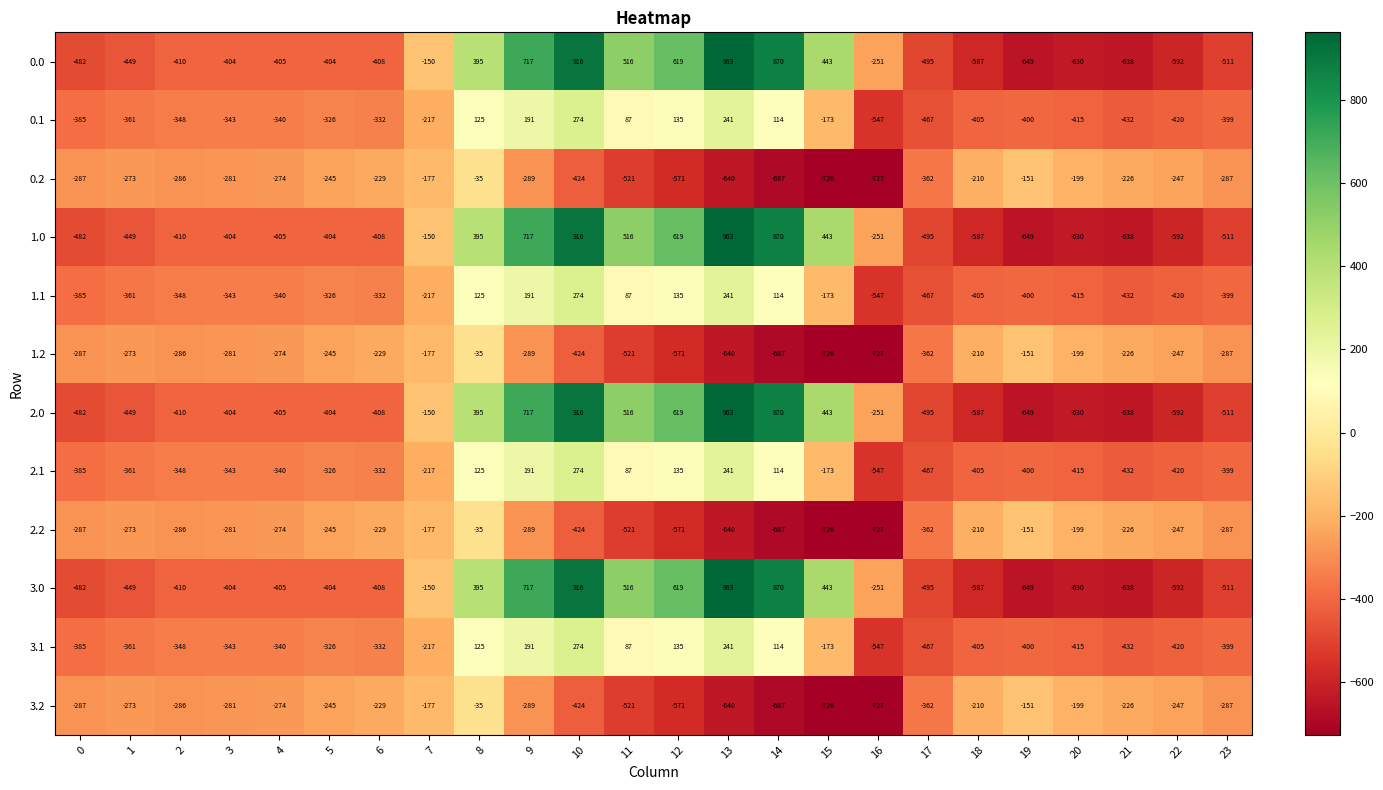

What is the spread (max minus min) of values at 23?

224